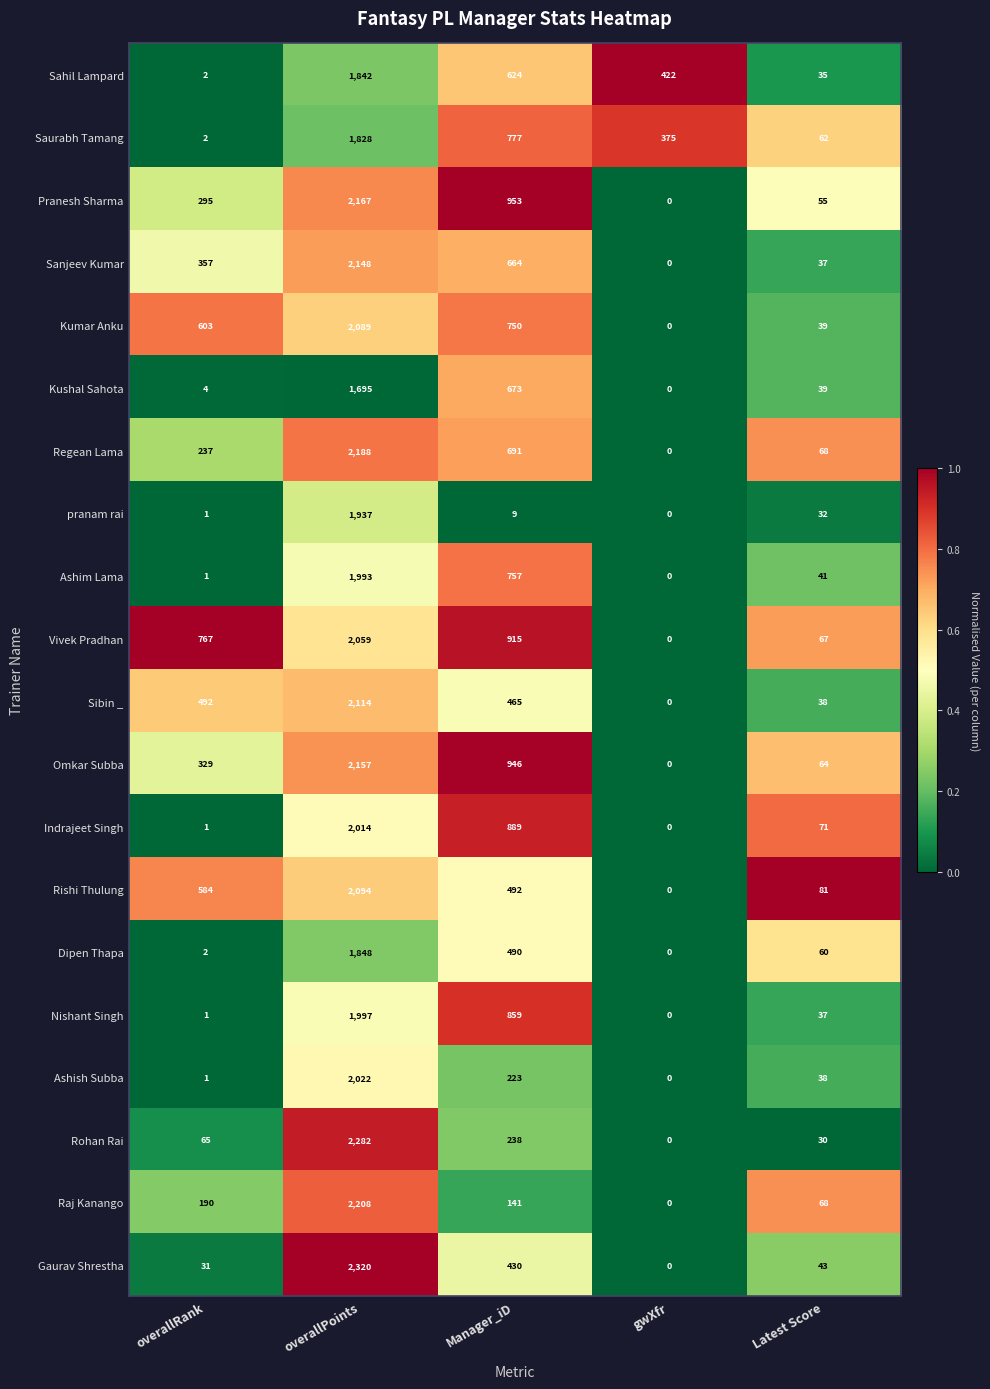

Where is Indrajeet Singh nearest to the value 1007?

Manager_iD